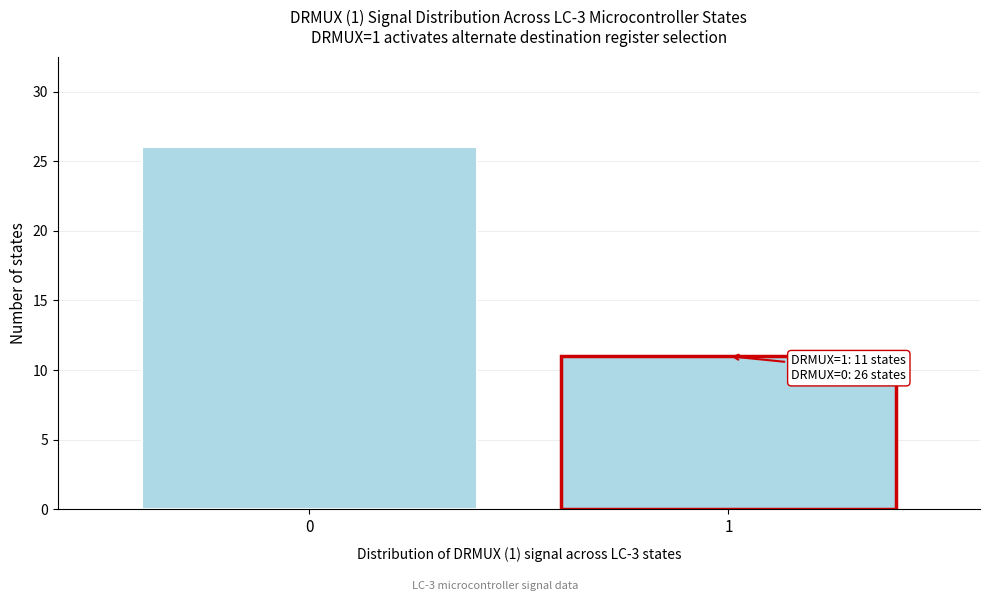

Reading left to right, what are all the values shown in this chart?

26	11